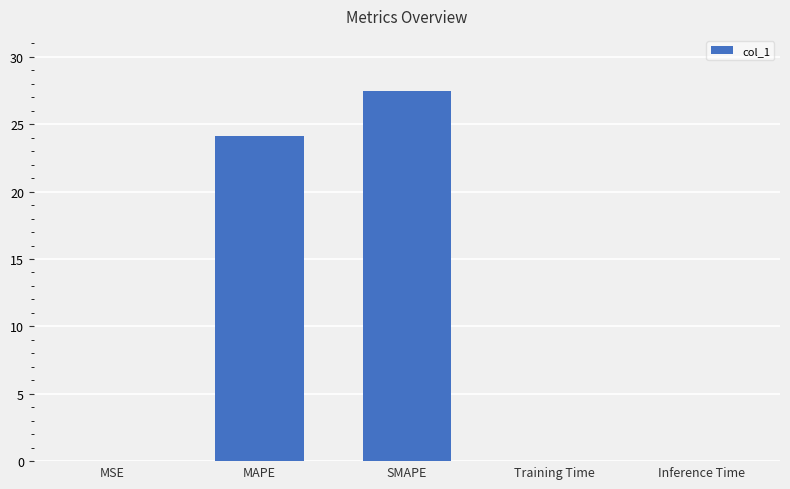

The chart shows a value of 12.9 at MAPE. True or false?

False